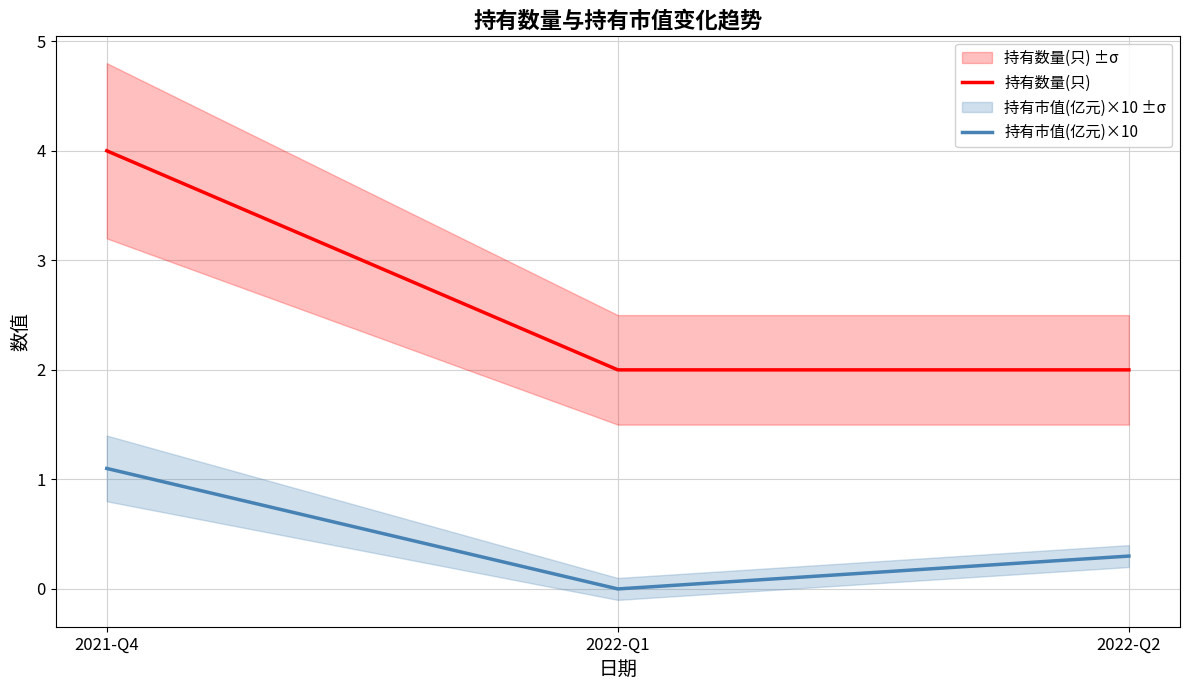

Rank the series at 2022-Q2 from lowest to highest value.

持有市值(亿元)×10, 持有数量(只)